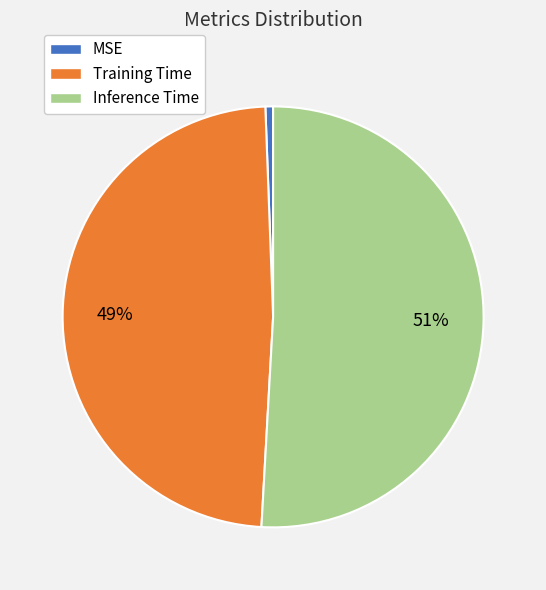

Which category has the biggest portion of the pie?

Inference Time